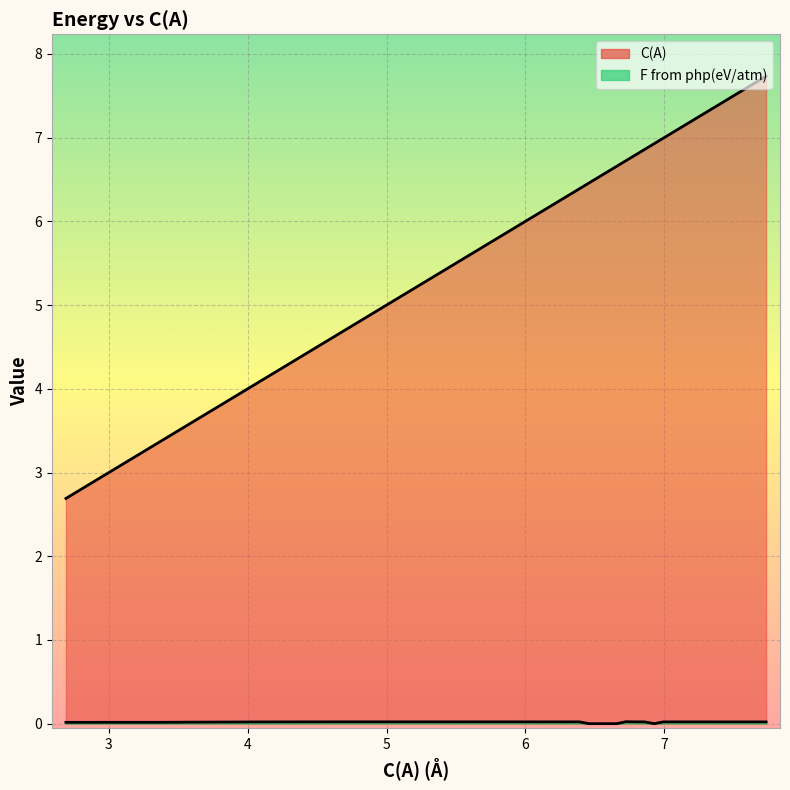

Does the chart display data point markers on the line(s)?

No